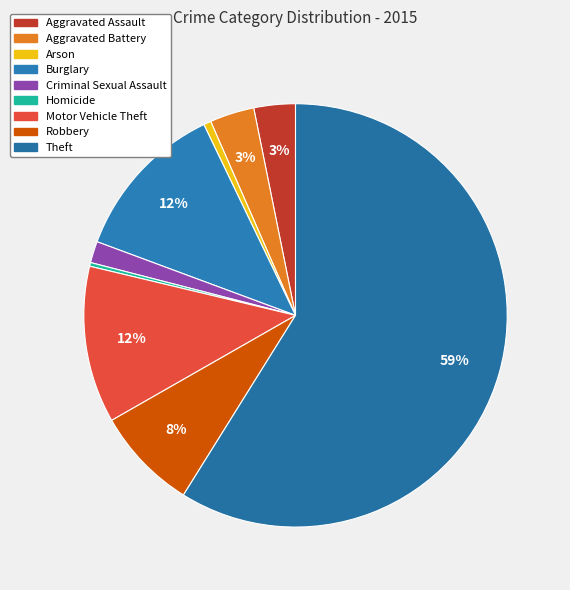

Which slice is the smallest?

Homicide